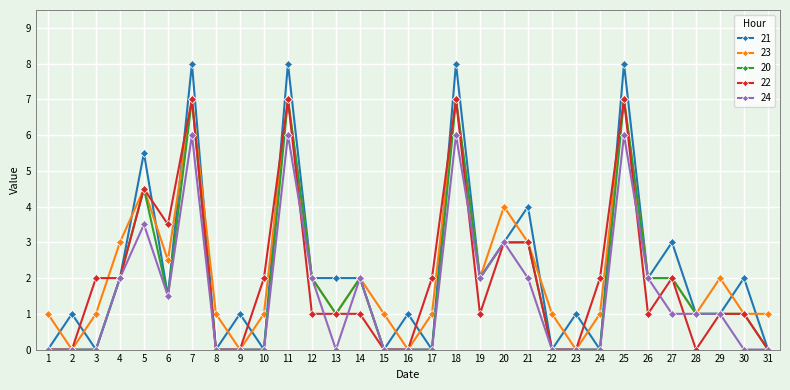

Where is the first local maximum for 23?

5